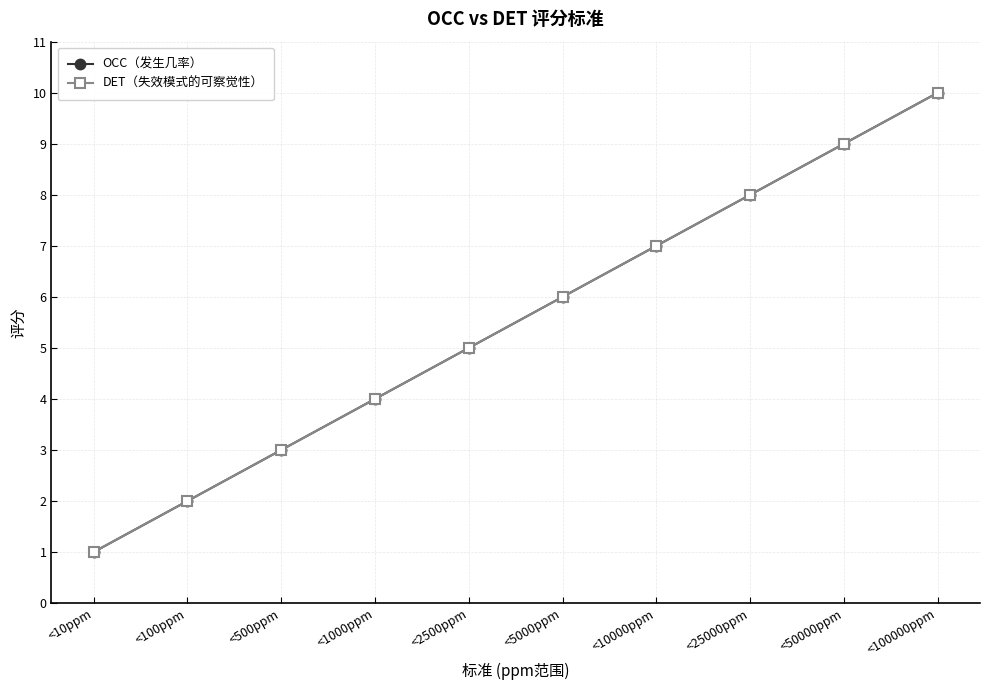

Is this an area chart (filled region under the line)?

No